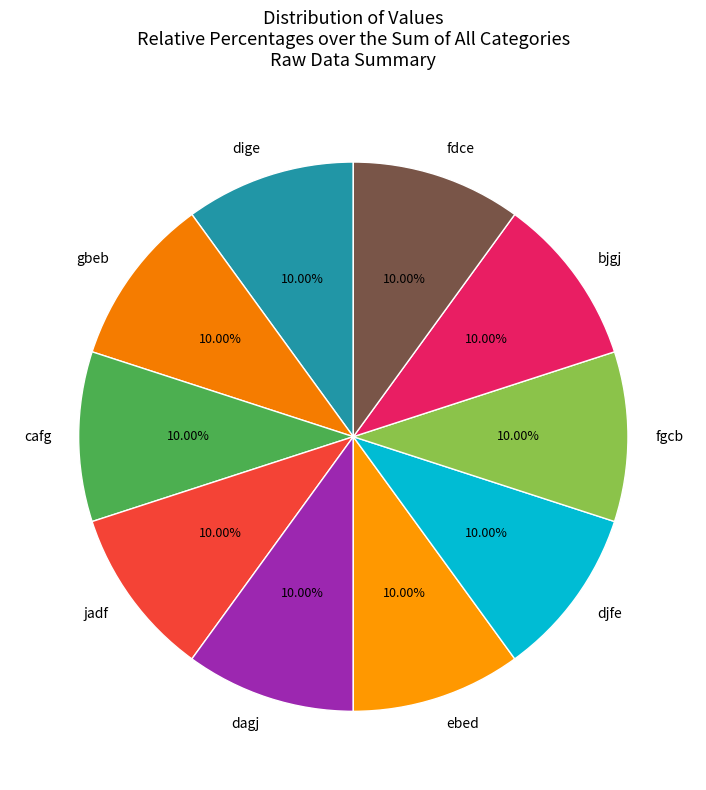

Does any single category account for the majority?

No